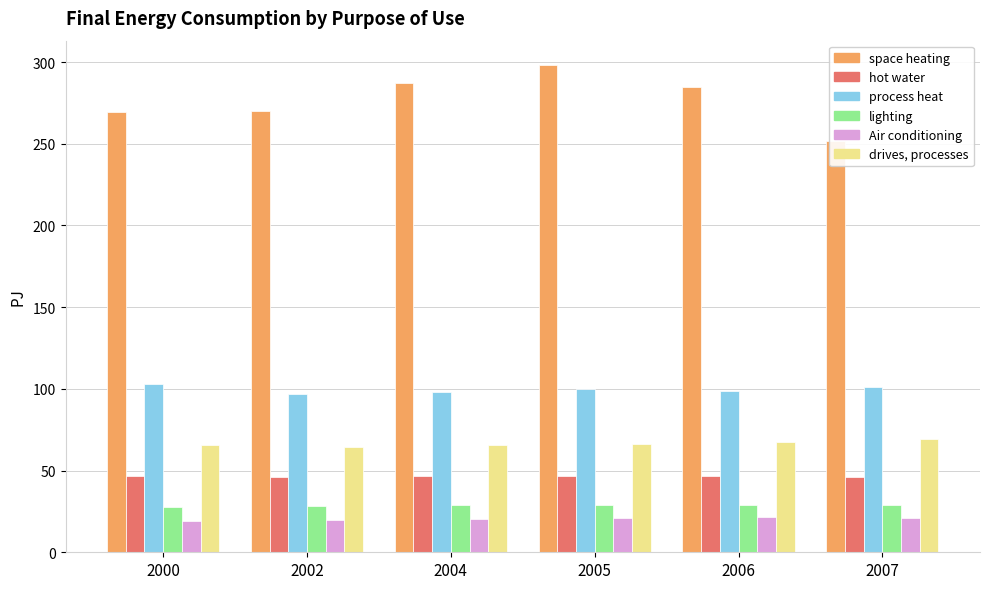

At which label does Air conditioning first exceed 20?

2004